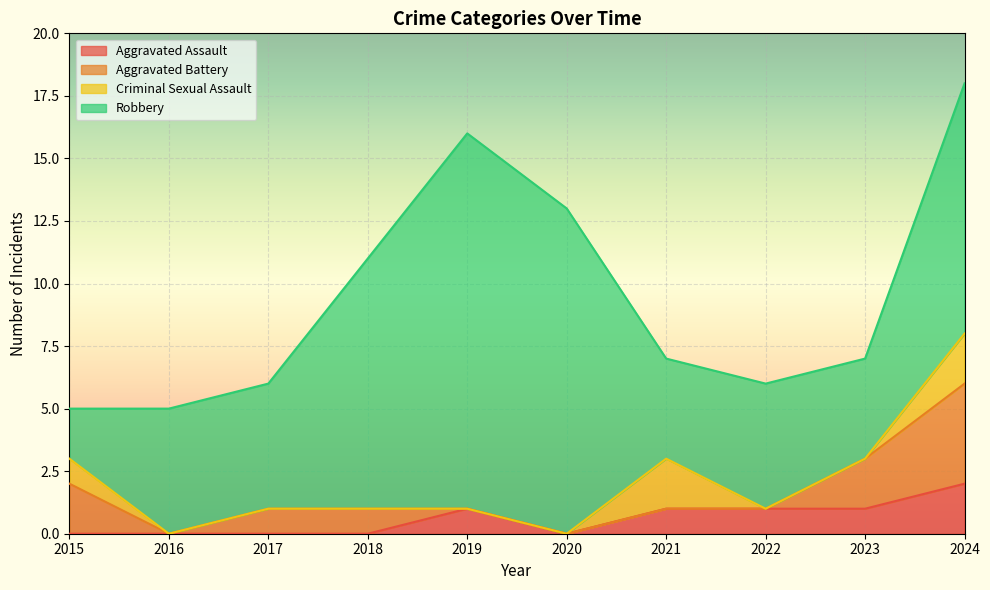

Rank the series by their maximum value, from highest to lowest.

Robbery, Aggravated Battery, Aggravated Assault, Criminal Sexual Assault